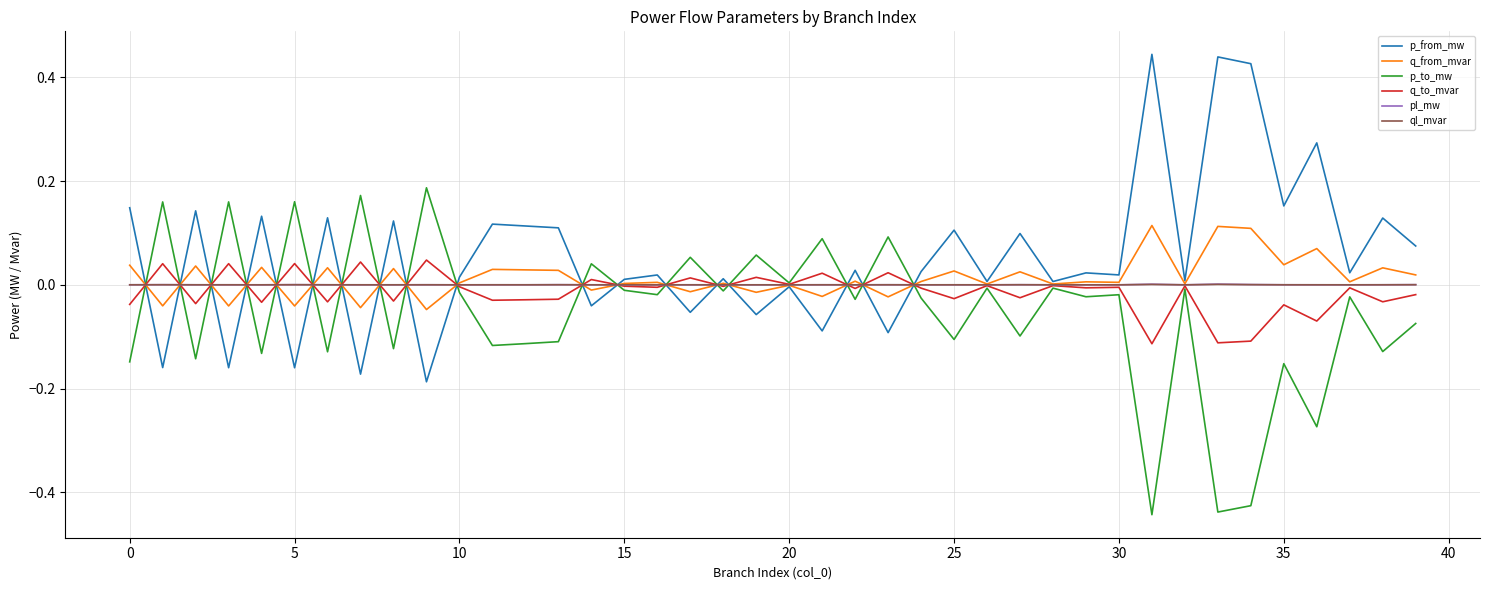

What are all the series names shown in the legend?

p_from_mw, q_from_mvar, p_to_mw, q_to_mvar, pl_mw, ql_mvar